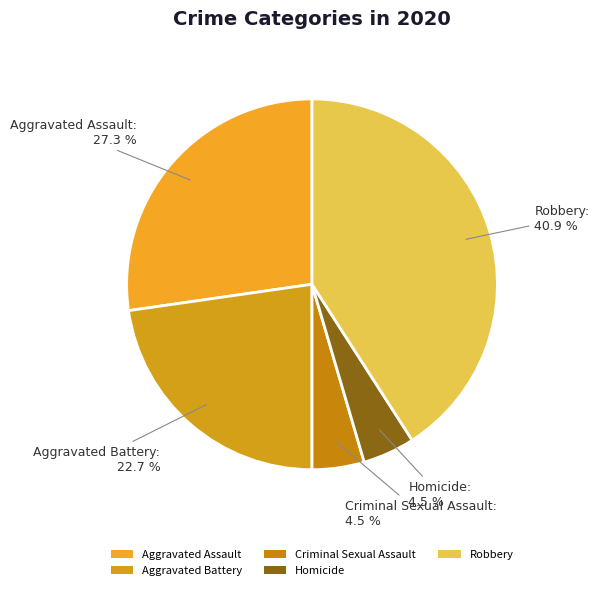

What is the ratio of the value at Homicide to the value at Robbery?

0.1